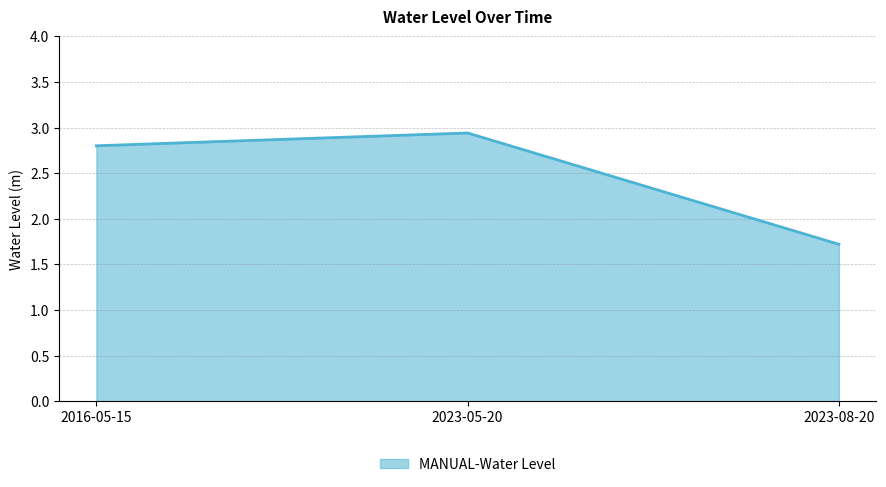

What position from the left is 2023-08-20?

3